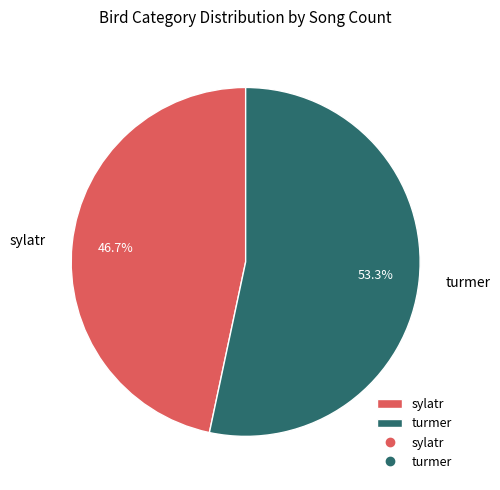

Count the number of slices in the pie.

2